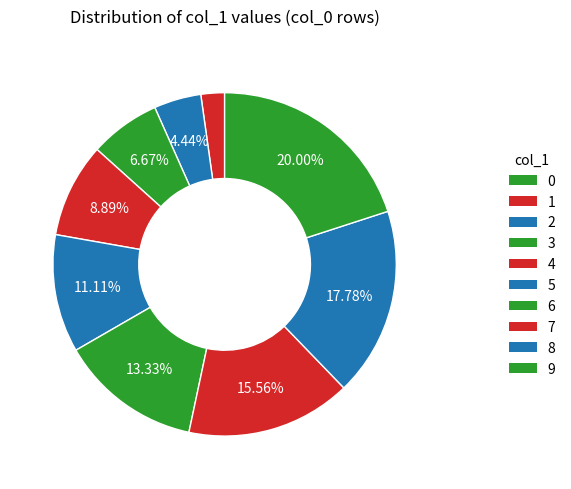

How many slices are in this pie chart?

10